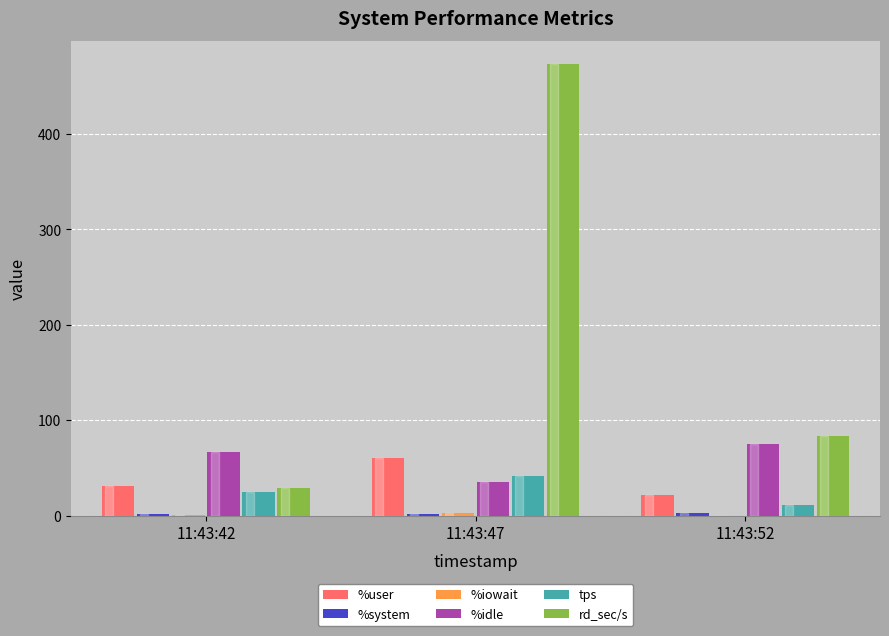

Is it true that rd_sec/s equals 44.0 at 11:43:42?

False